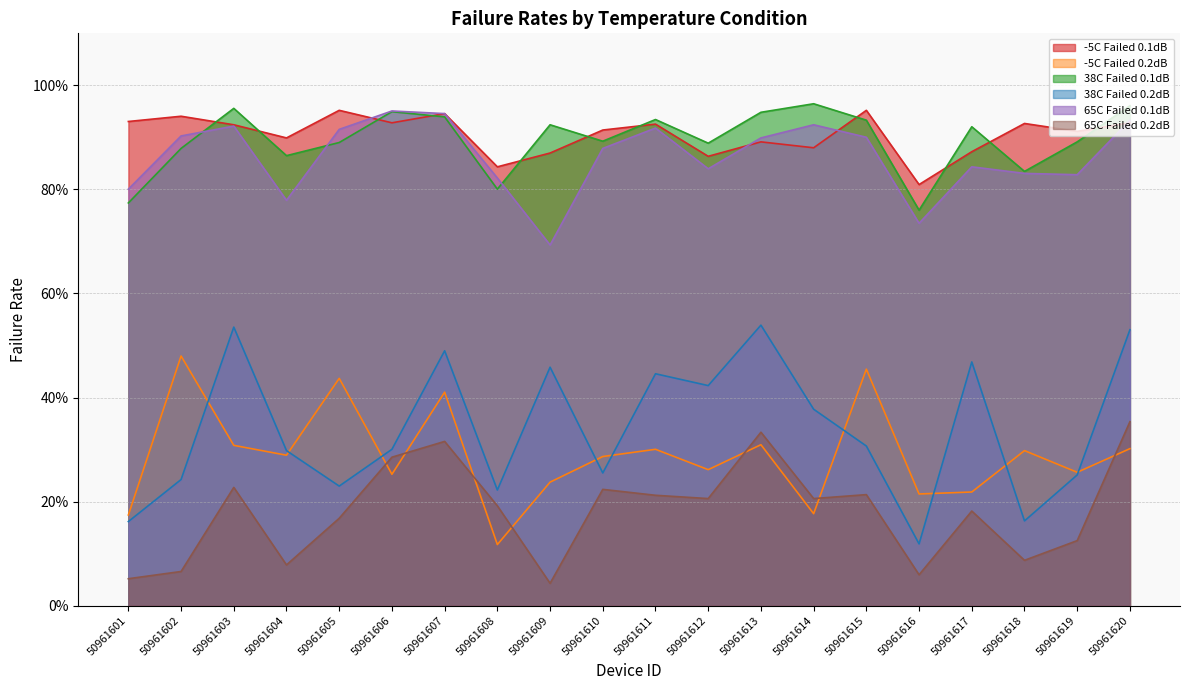

Is the value of -5C Failed 0.2dB at 50961619 greater than the value of 65C Failed 0.1dB at 50961604?

No